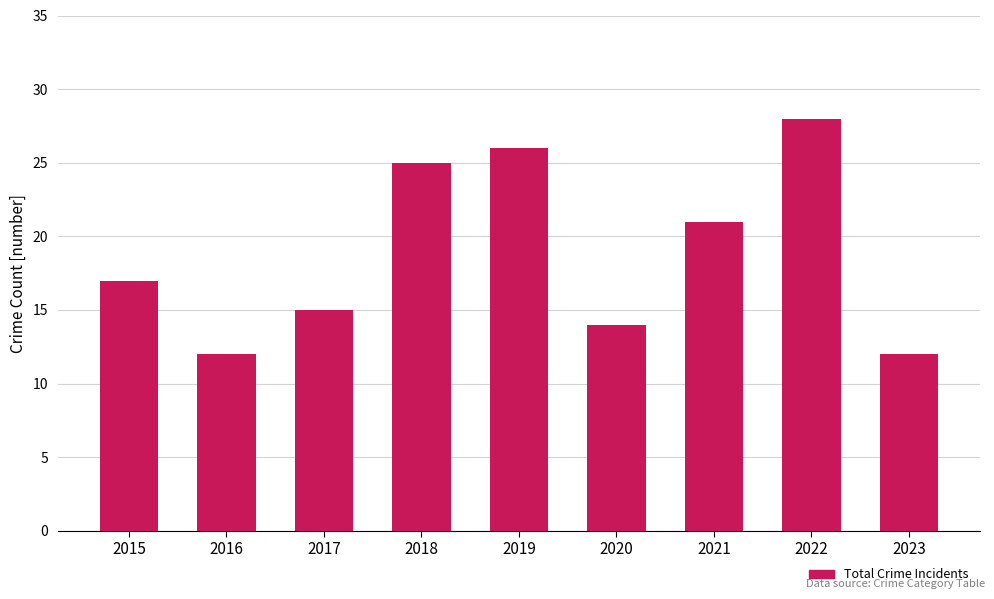

Count the number of data series in this chart.

1